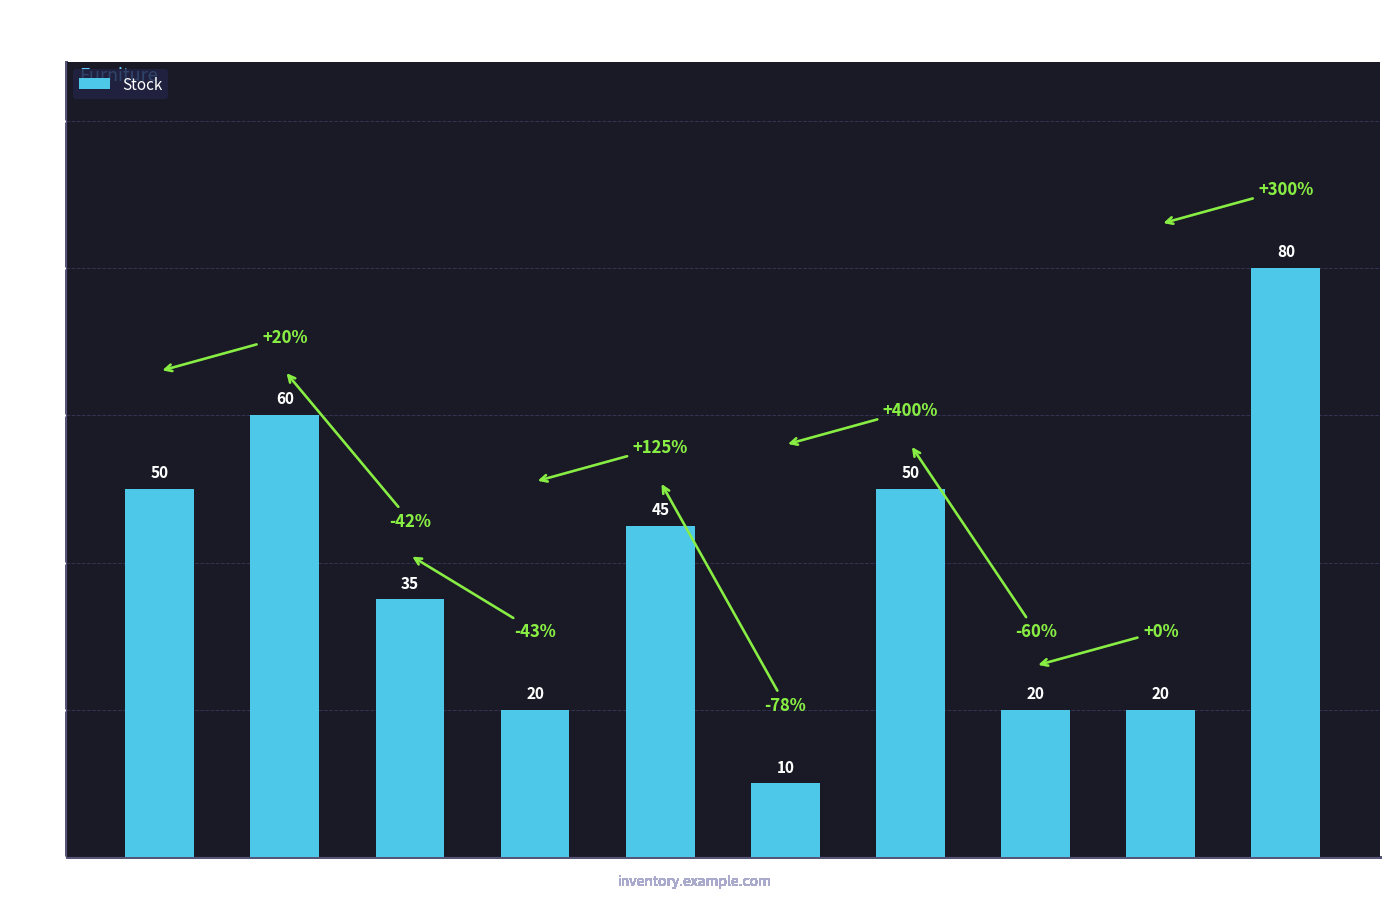

At which label is the value closest to 45?

Leather